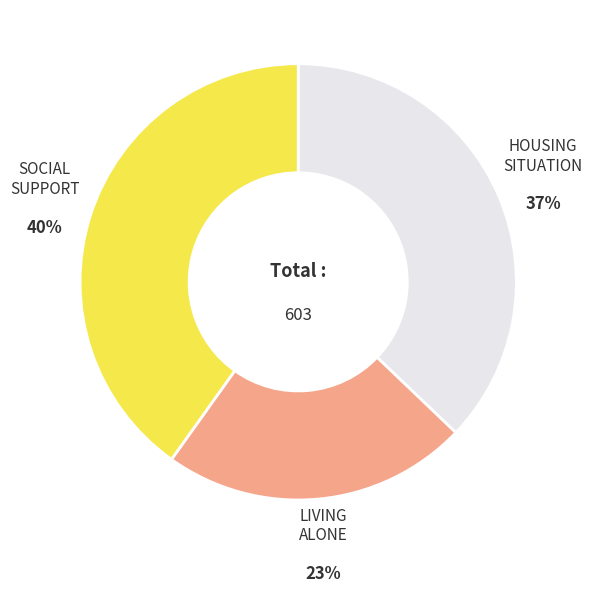

To the nearest percent, what is the difference between the largest and smallest slice percentages?

17%